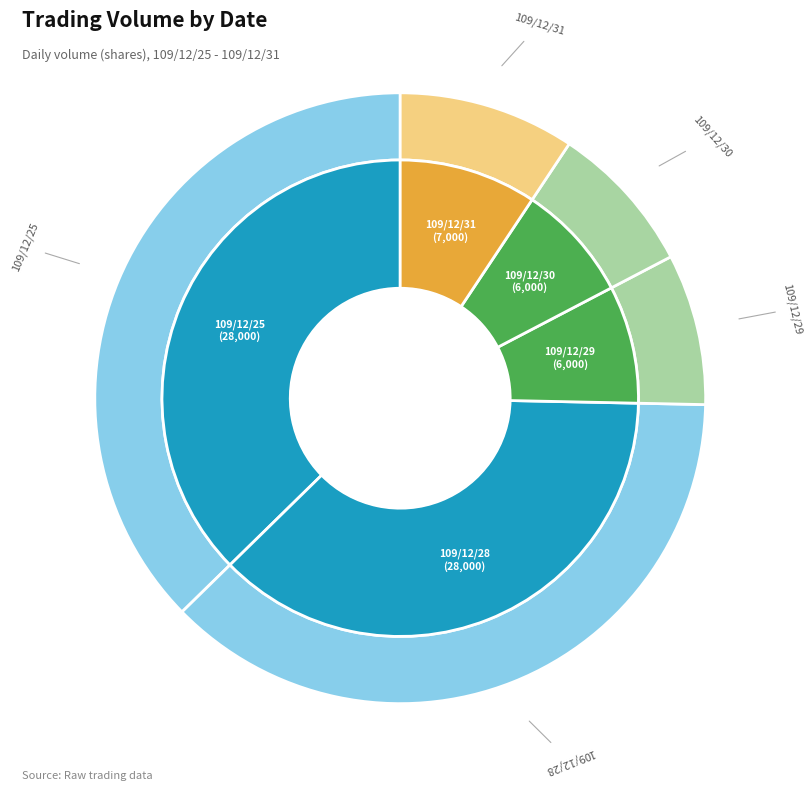

Does 109/12/31 account for over 50% of the chart?

No